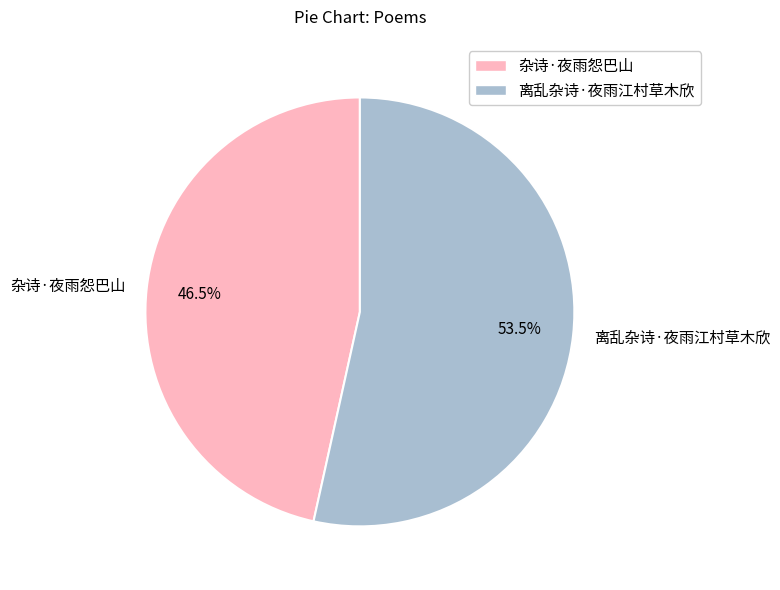

Does any single category account for the majority?

Yes